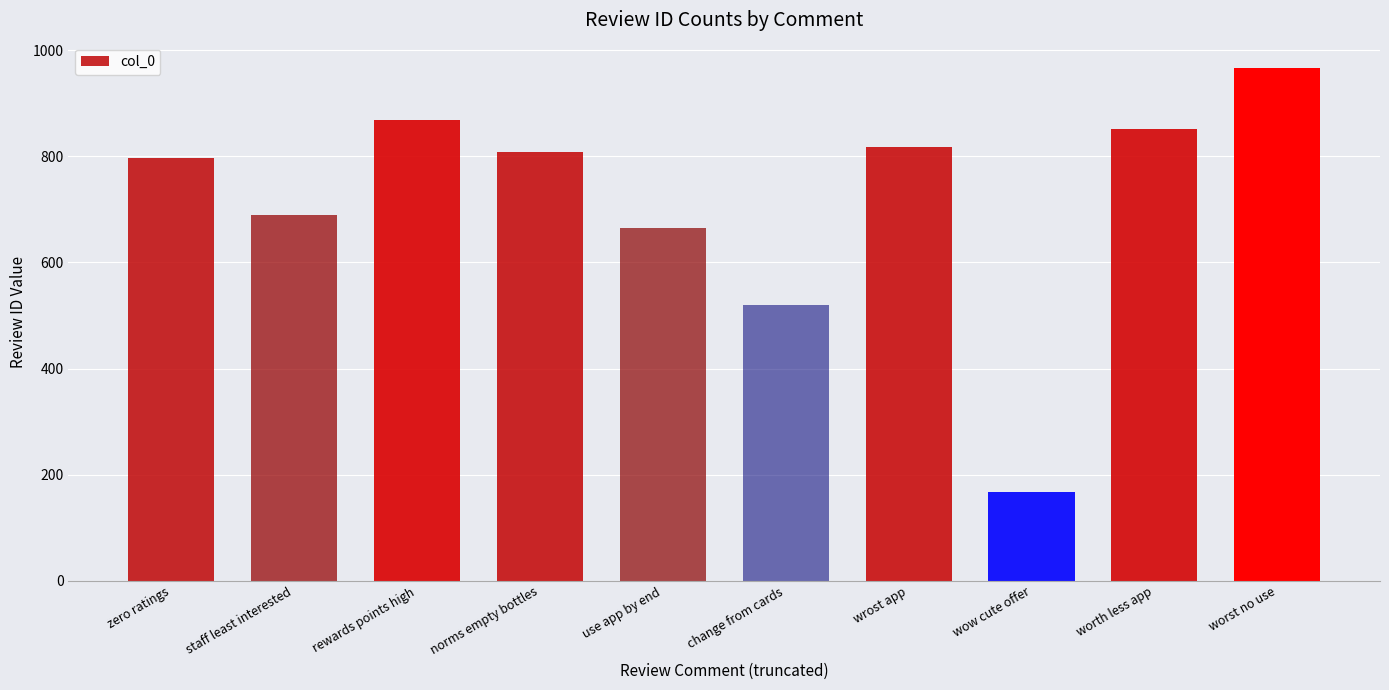

What is the greatest value displayed?

966